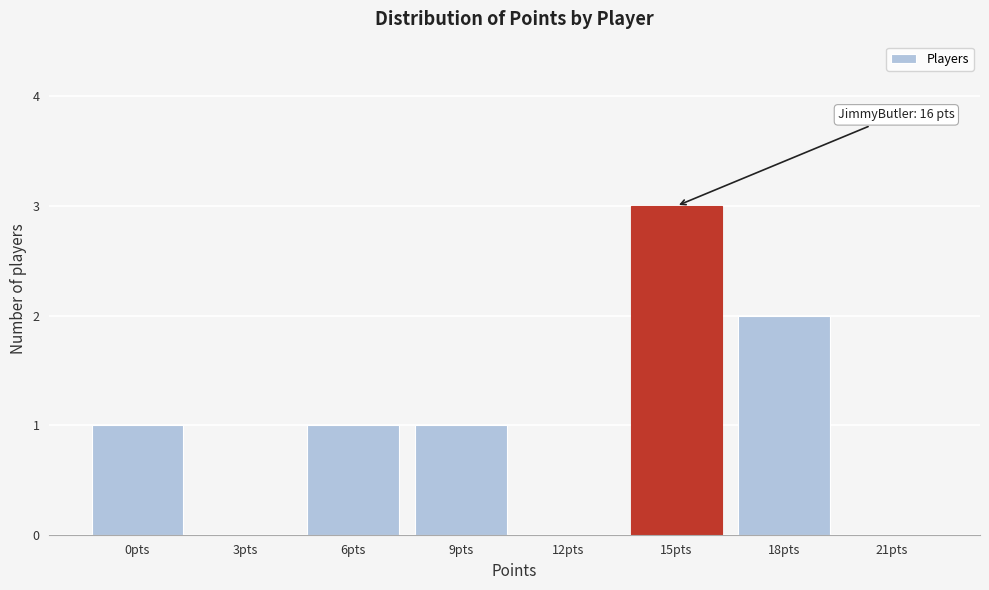

Reading left to right, list all the values displayed in this chart.

0pts=1	3pts=0	6pts=1	9pts=1	12pts=0	15pts=3	18pts=2	21pts=0